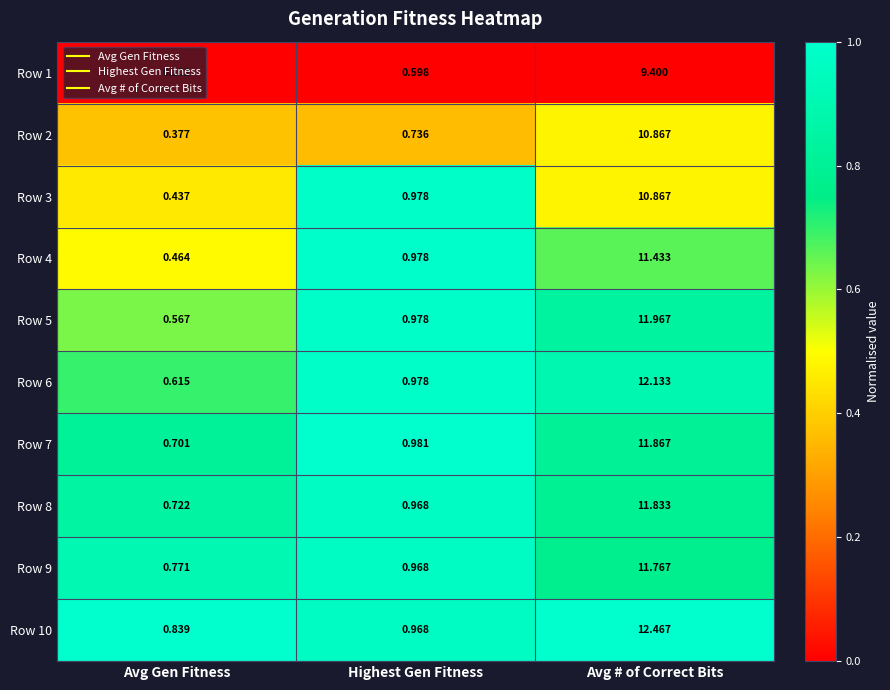

Which series has the largest range (max minus min)?

Row 10